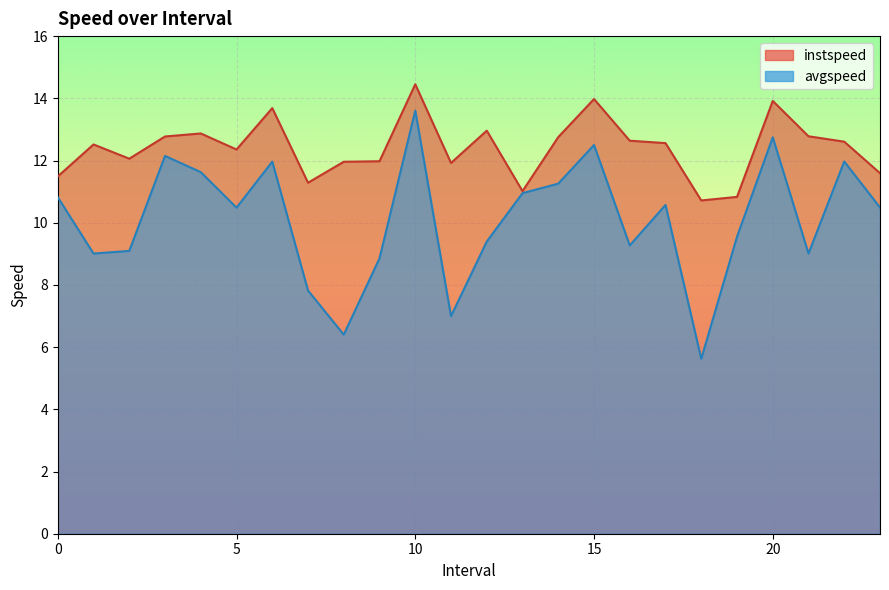

Which label corresponds to the smallest value in the chart?

18.0